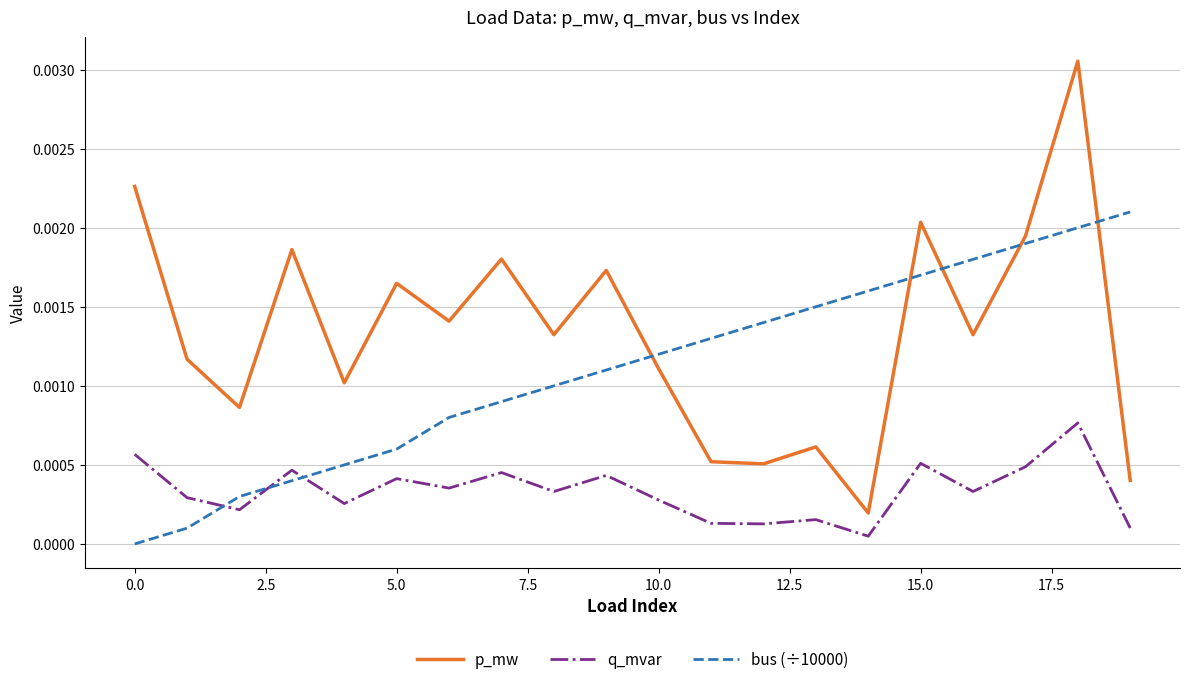

True or false: bus (÷10000) and q_mvar intersect in this chart.

True